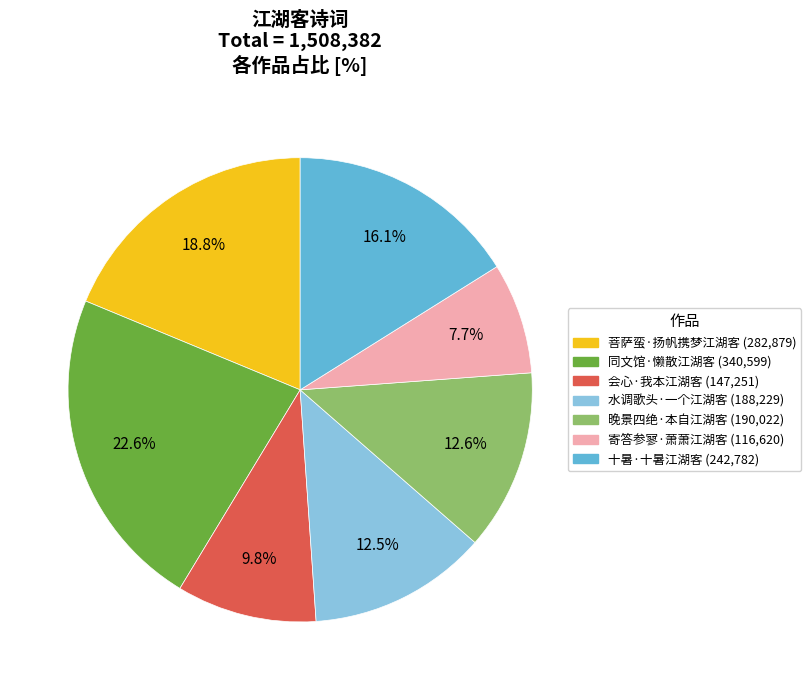

Is there any slice that represents more than half of the pie?

No